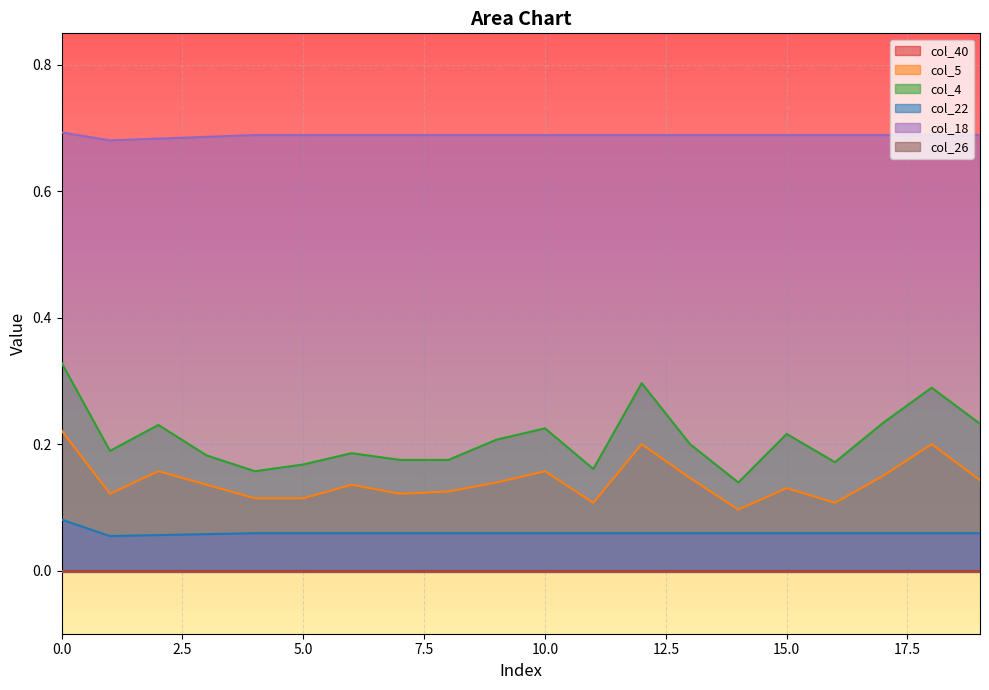

True or false: col_4 has a value of 0.2 at 6.

True